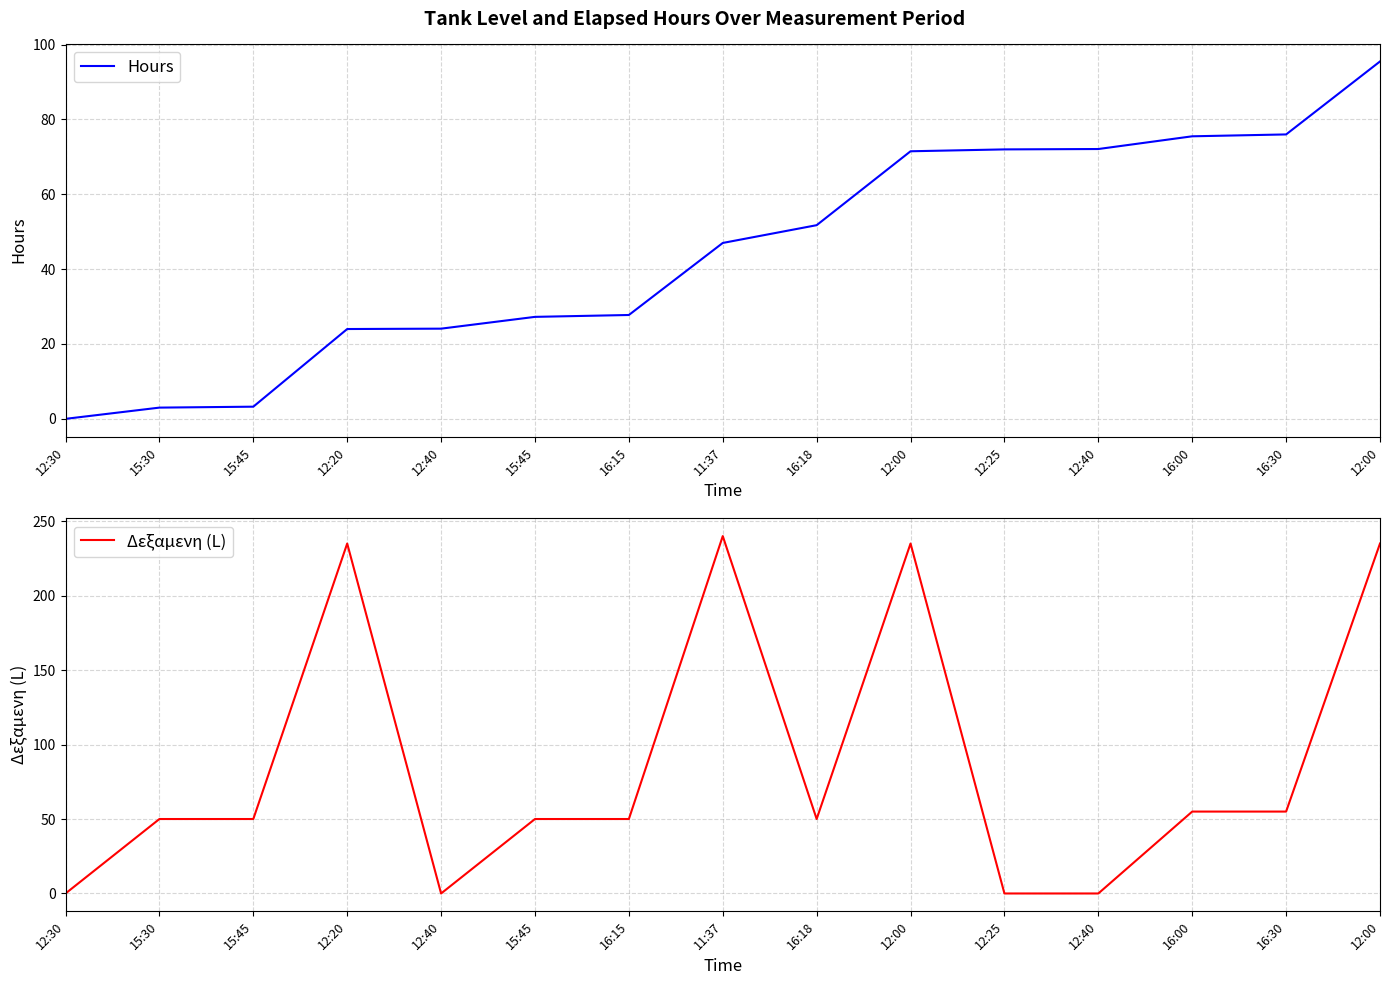

What is the label of the 2nd point from the left?

15:30